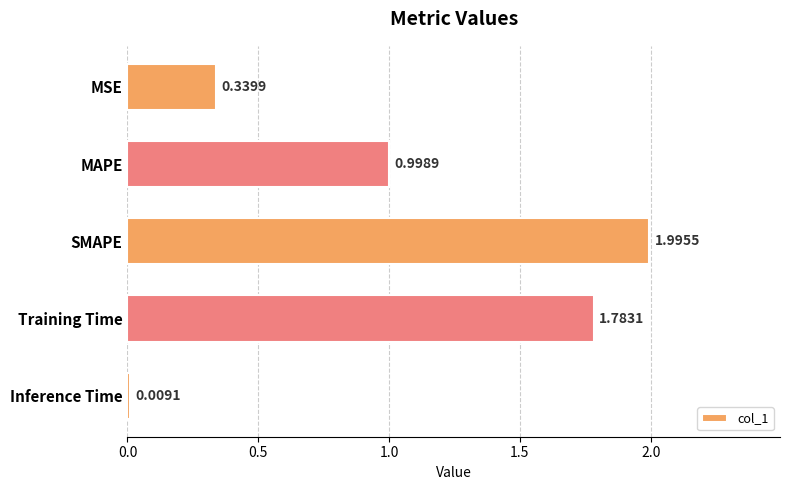

List the labels in order of value, smallest first.

Inference Time, MSE, MAPE, Training Time, SMAPE